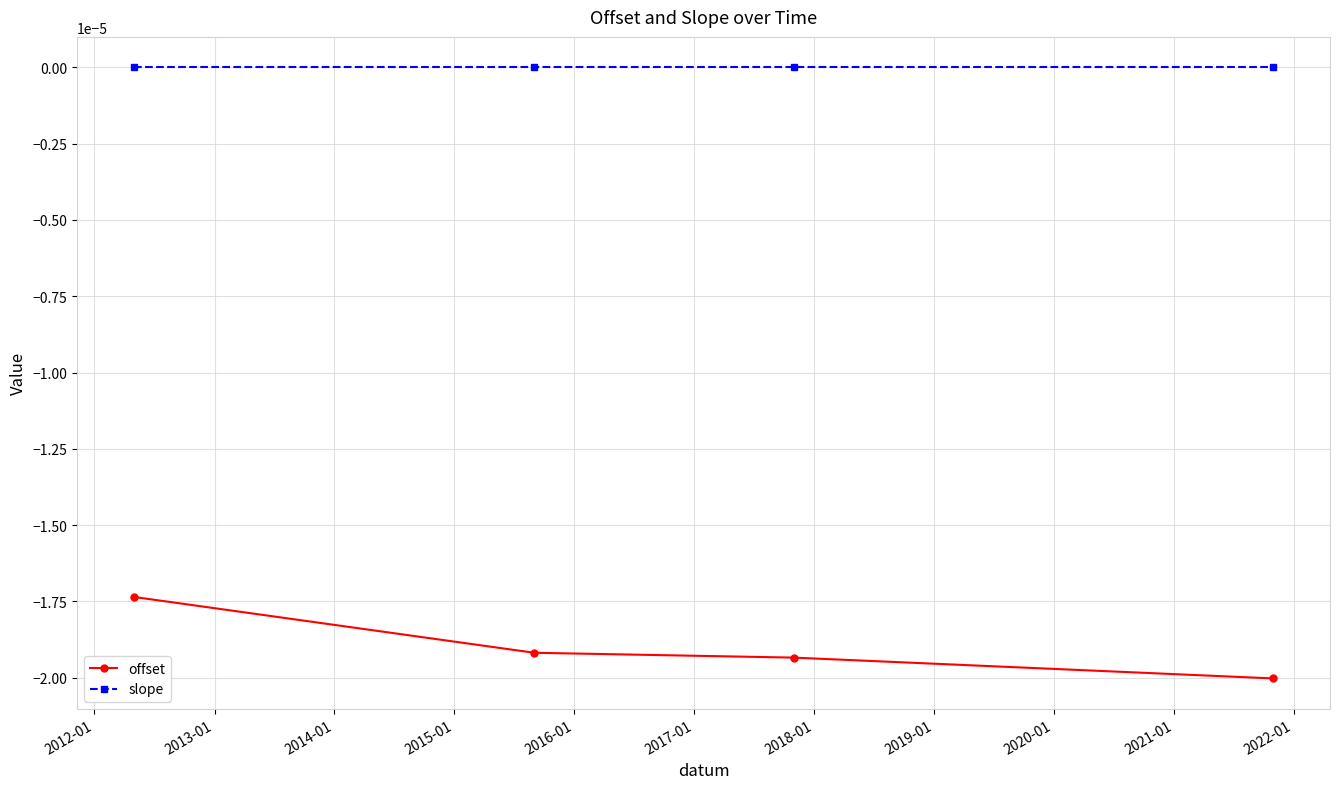

List the series in order of their peak value, lowest first.

offset, slope